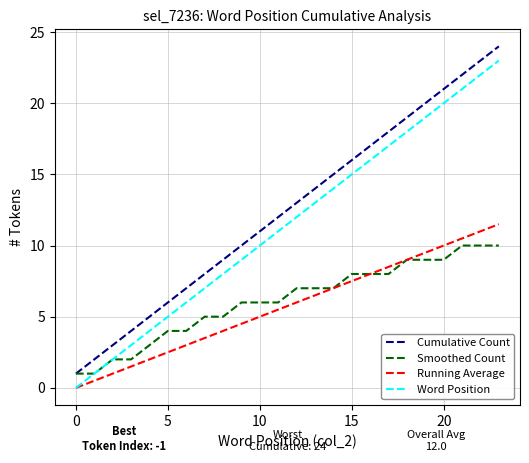

What is the sum of all Smoothed Count values?

147.0